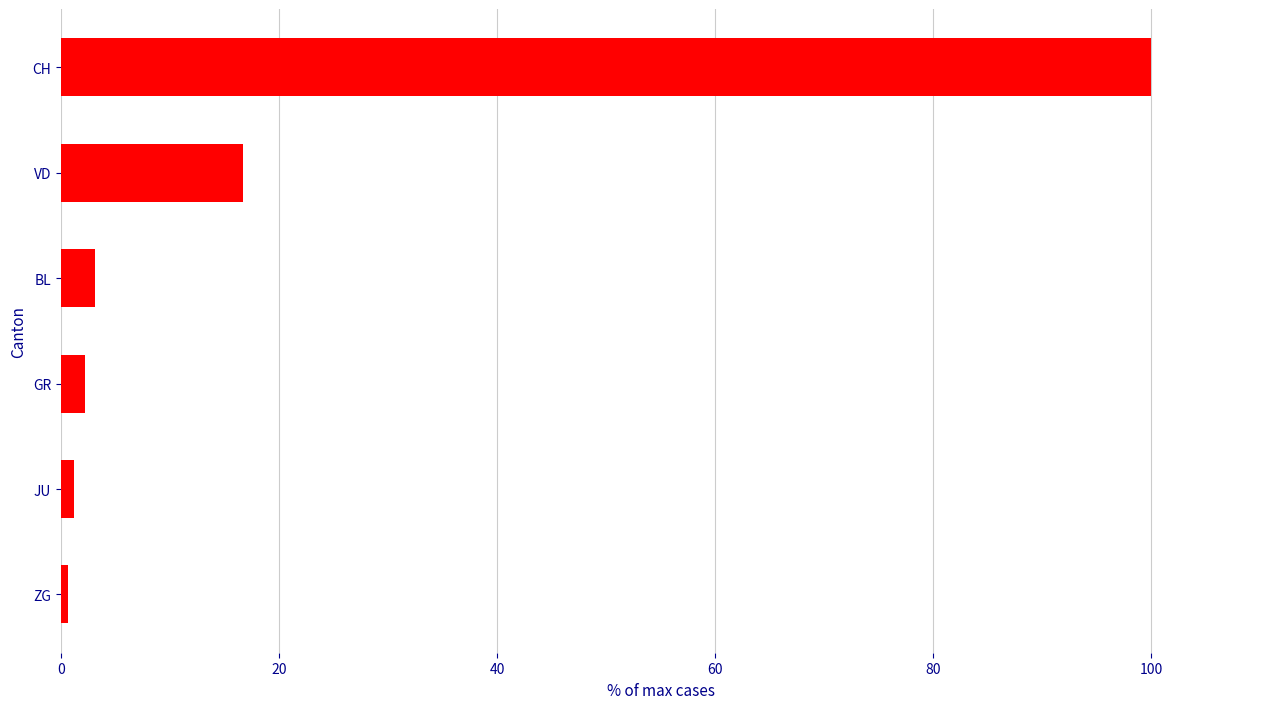

Read the value at GR.

2.2